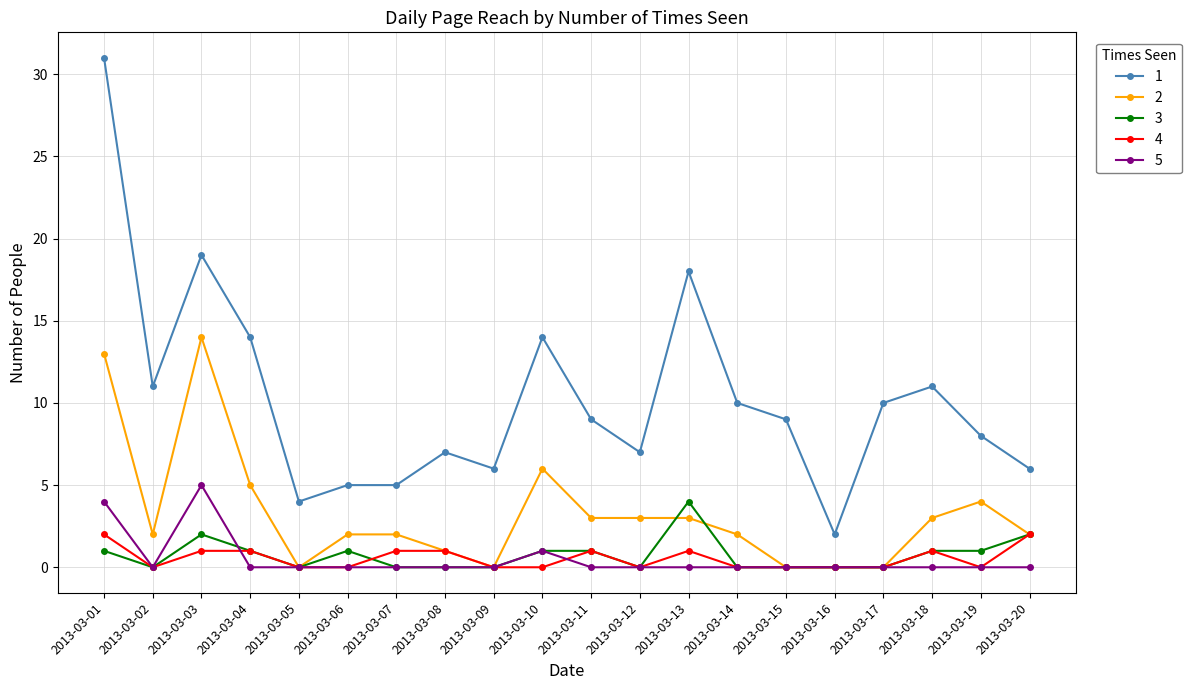

True or false: 1 has a value of 4 at 2013-03-19.

False